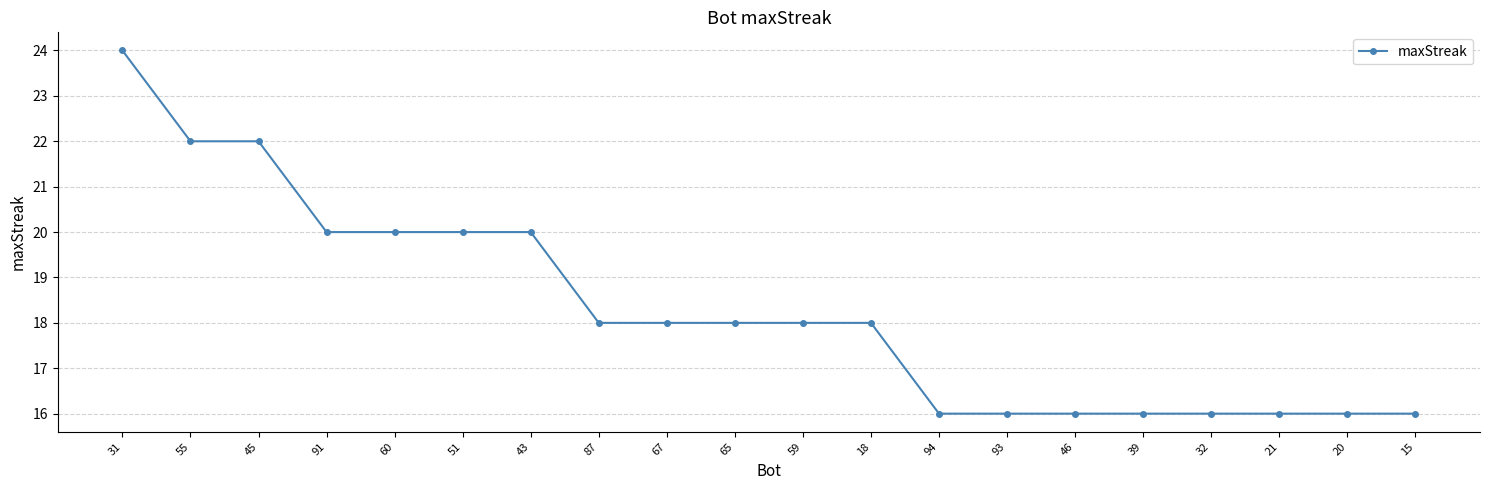

What is the greatest value displayed?

24